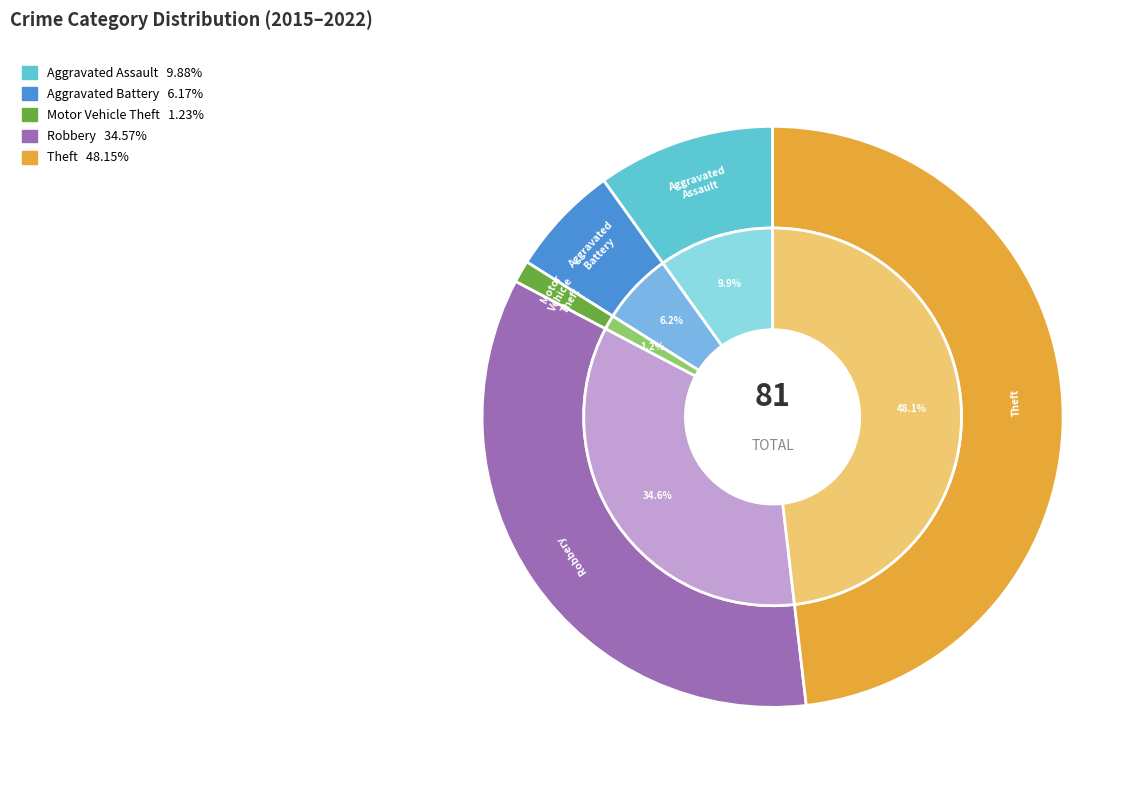

Which category has the biggest portion of the pie?

Theft